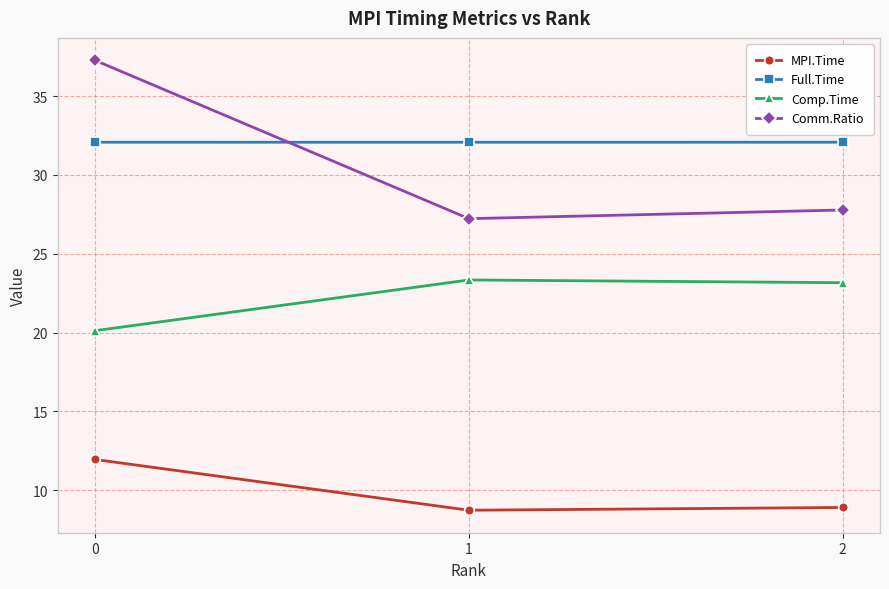

Reading right to left, transcribe all the data shown in this chart.

MPI.Time: 8.9	8.7	12.0
Full.Time: 32.1	32.1	32.1
Comp.Time: 23.2	23.3	20.1
Comm.Ratio: 27.8	27.2	37.3